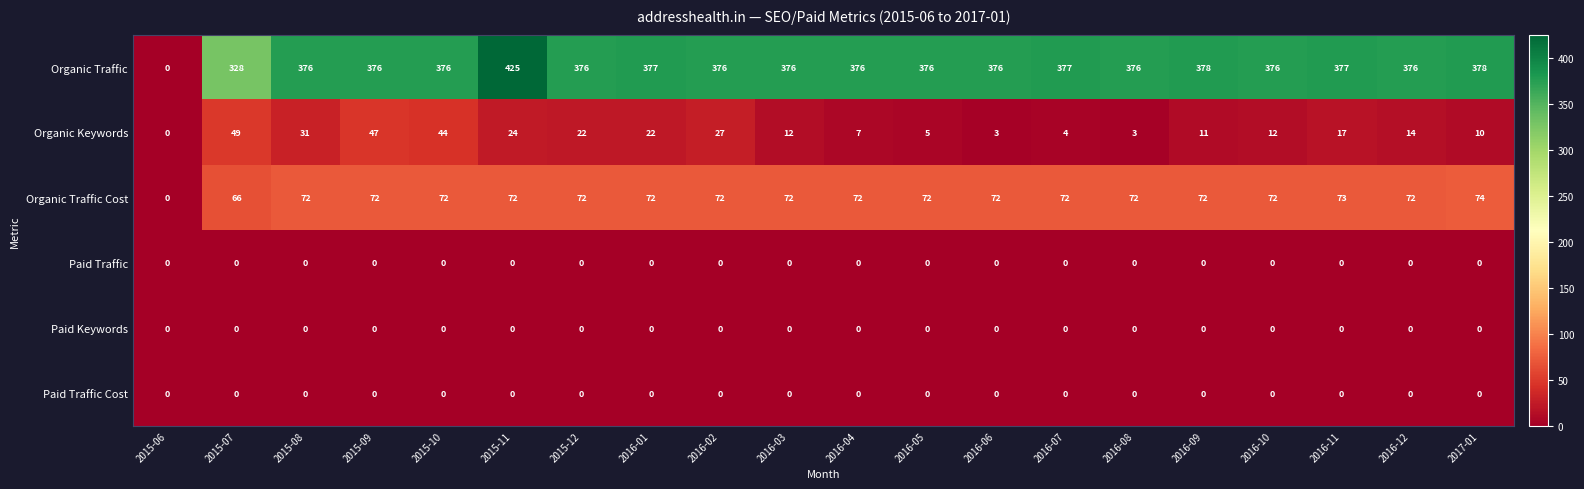

Which series has the largest total across all categories?

Organic Traffic